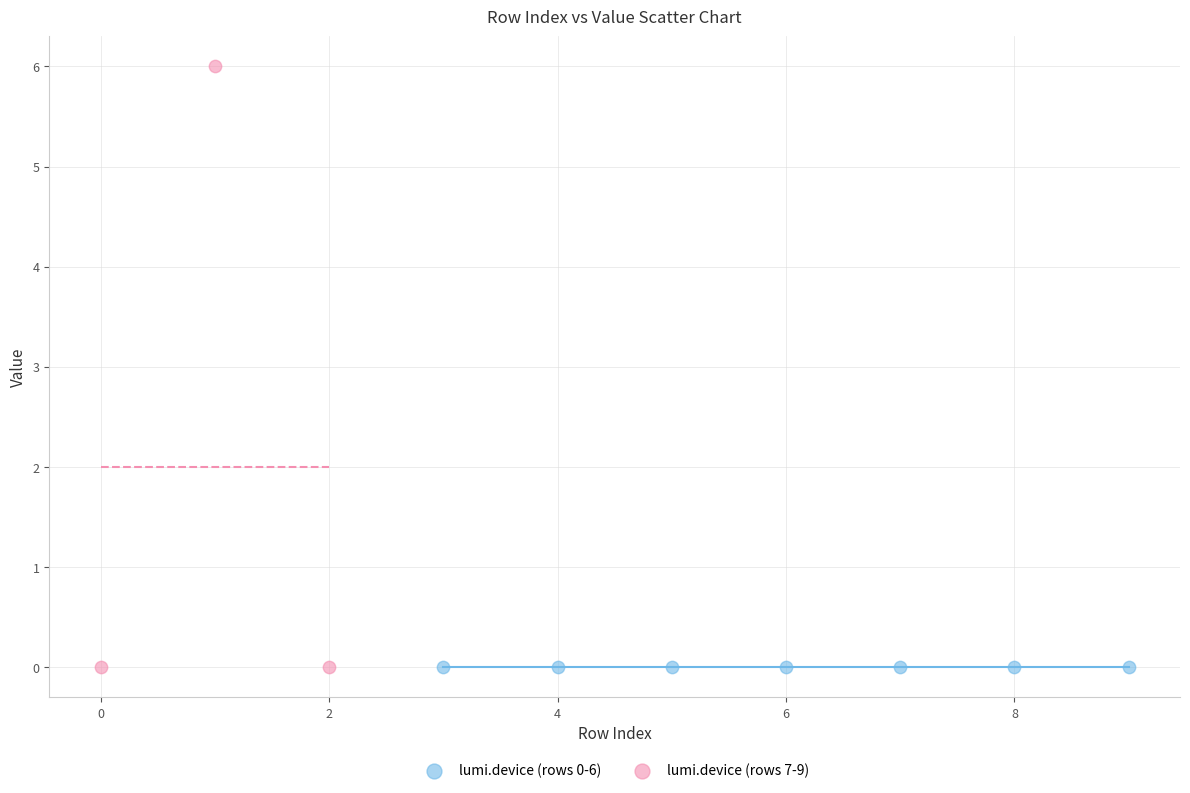

Which series reaches the maximum Y coordinate?

lumi.device (rows 7-9)